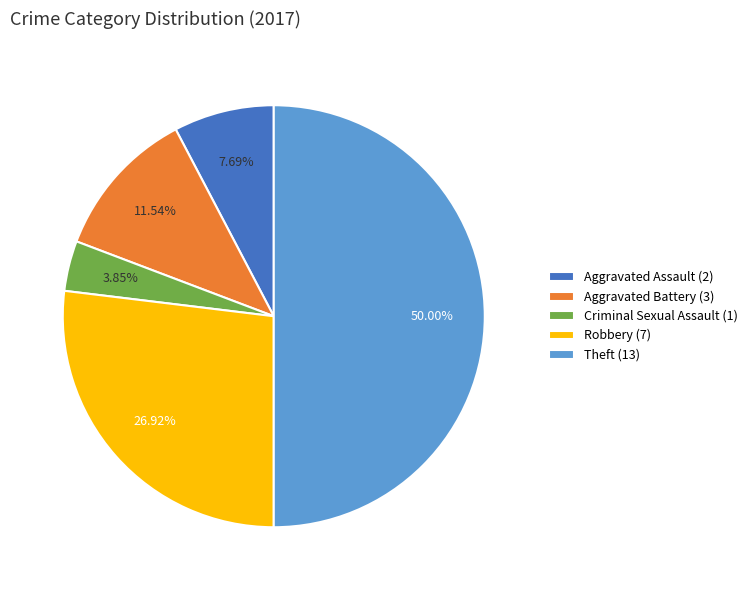

What portion of the pie excludes Aggravated Assault?

92.3%